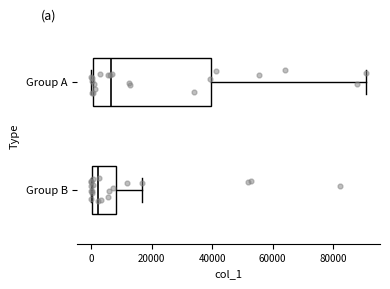

Comparing the boxes themselves (not the whiskers), which one is the widest?

Group A